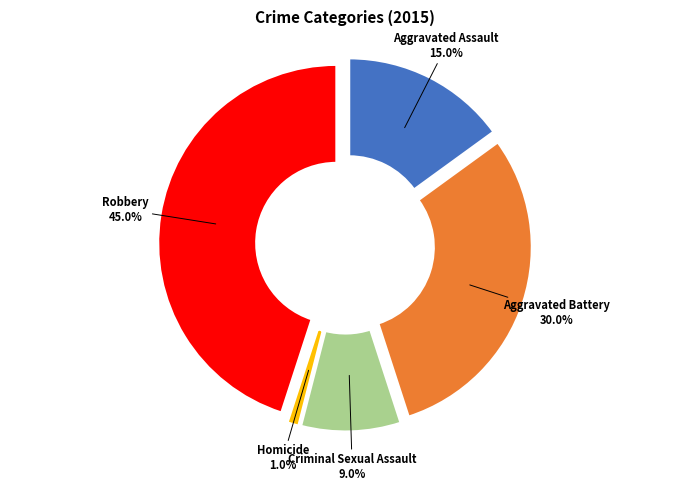

Between Aggravated Battery and Criminal Sexual Assault, which is larger?

Aggravated Battery